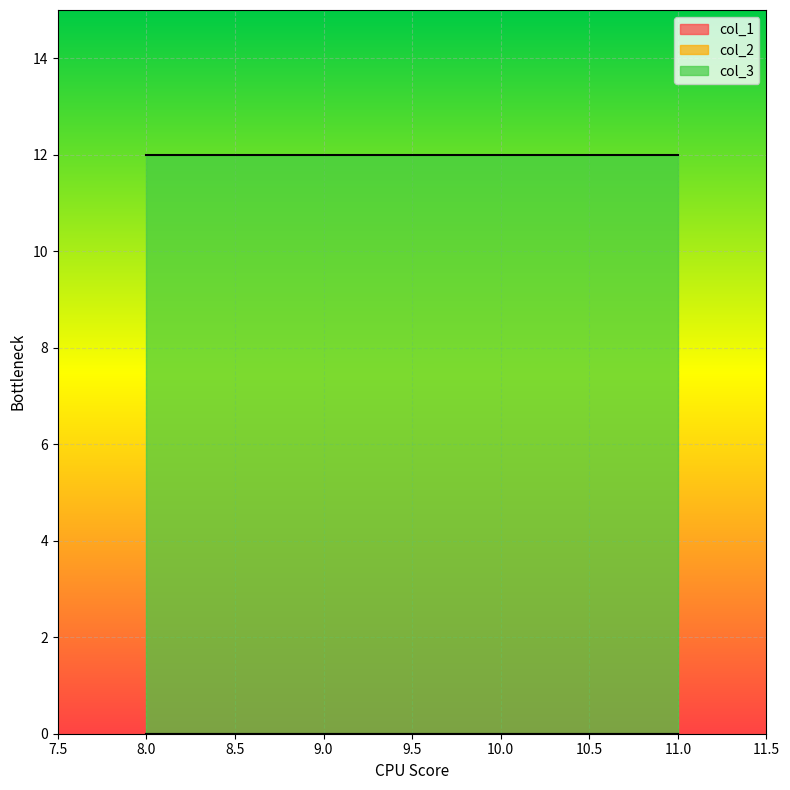

Which category has the highest value in the col_1 series?

8